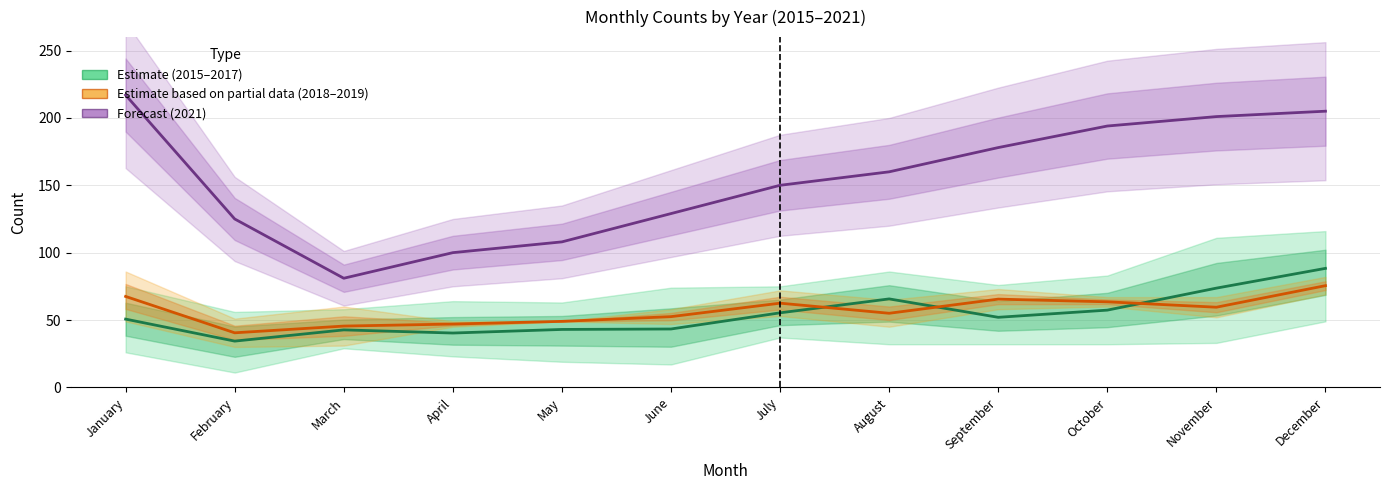

At which category is the sum across all series the highest?

December